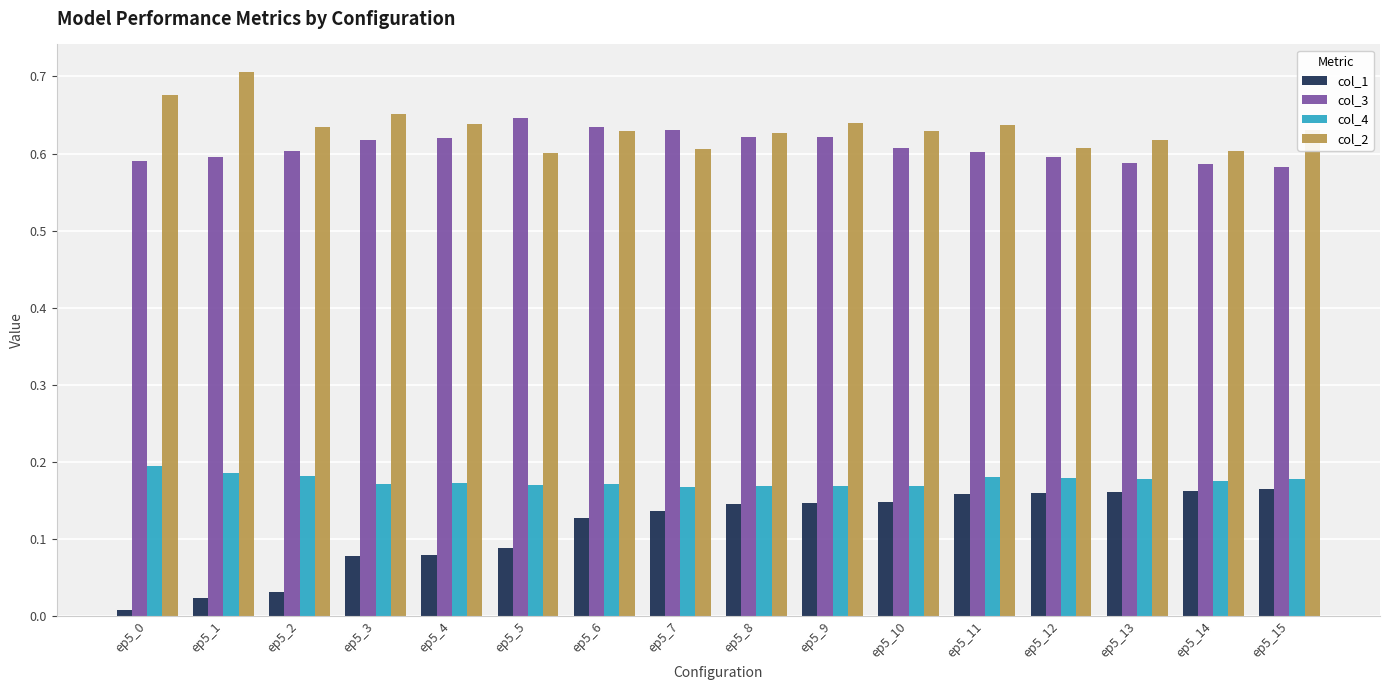

The col_3 series shows 0.3 at ep5_4. True or false?

False